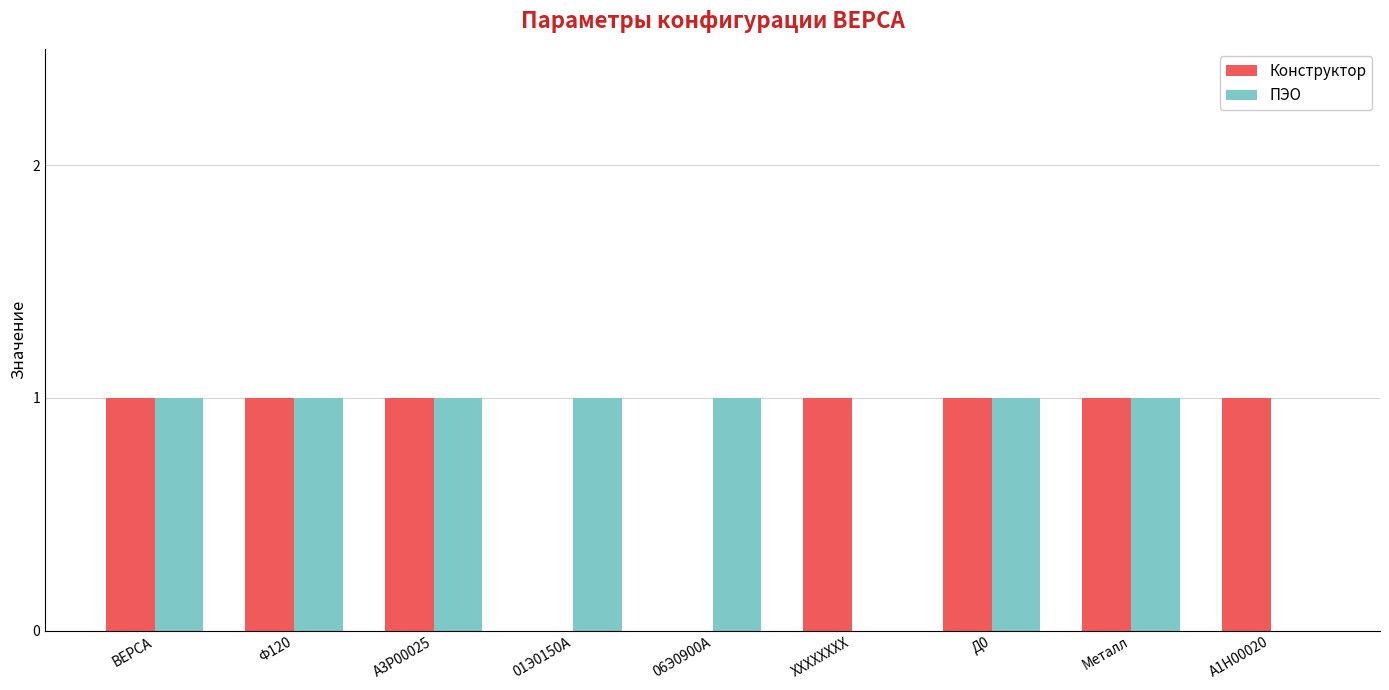

Which series changed the most between 01Э0150А and Металл?

Конструктор